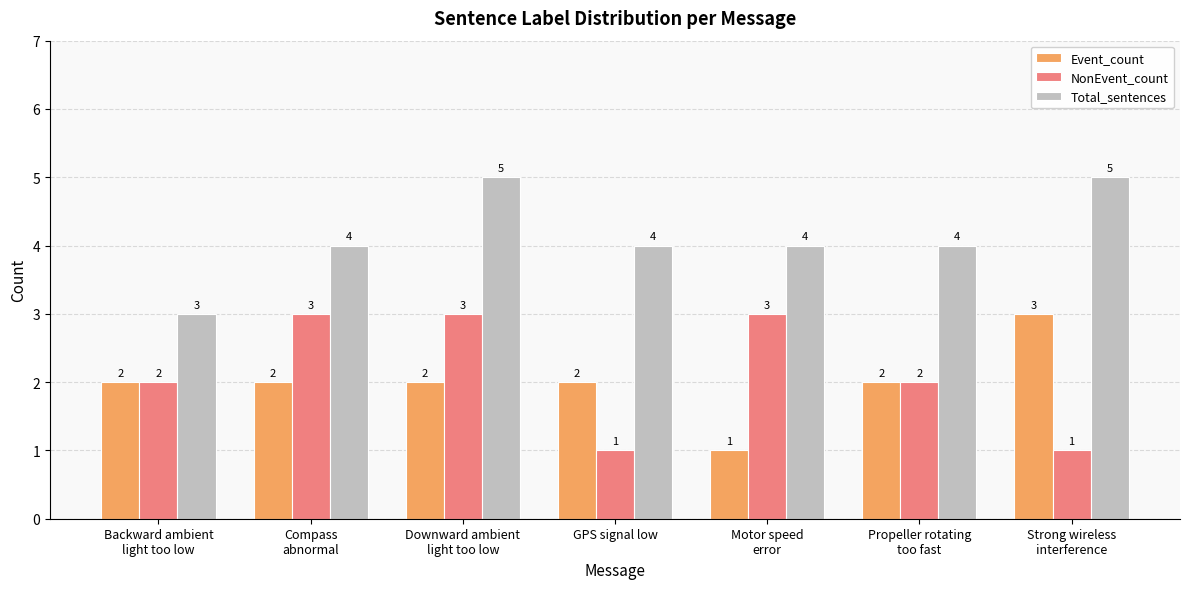

Are the bars horizontal?

No